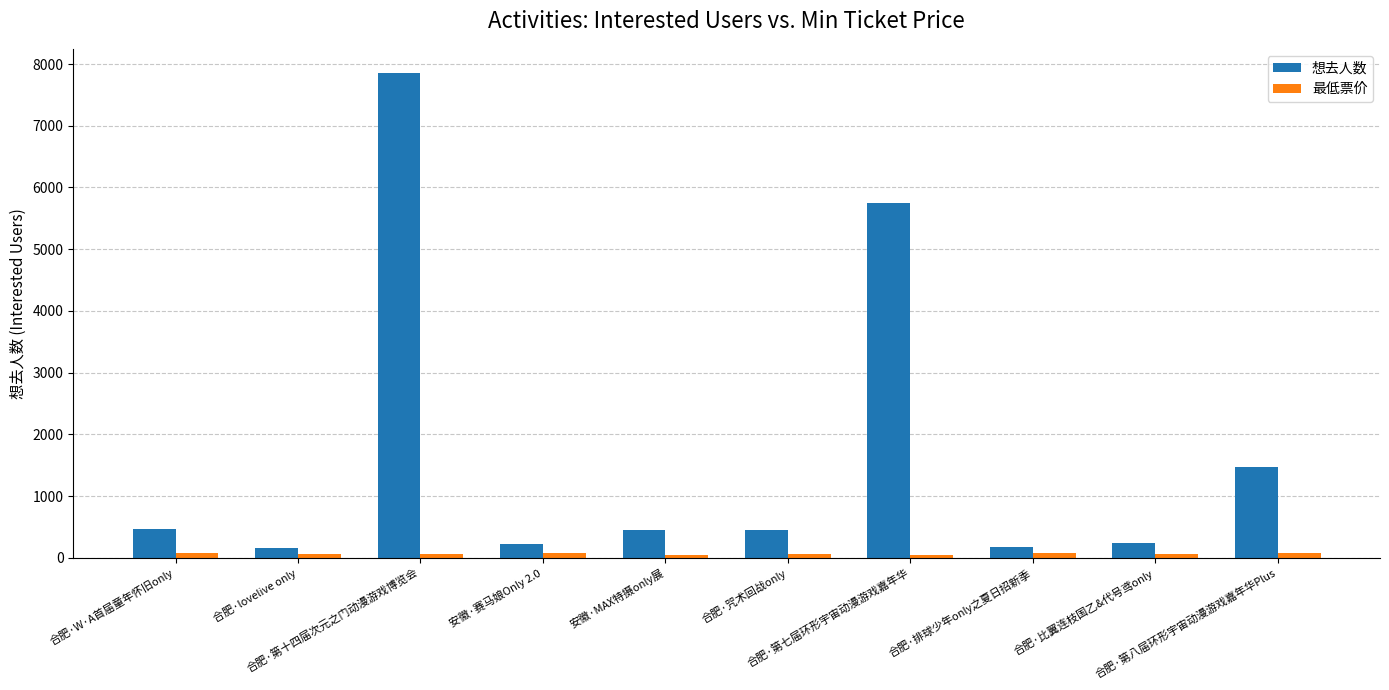

What value does the 想去人数 series have at 合肥·第八届环形宇宙动漫游戏嘉年华Plus?

1462.0